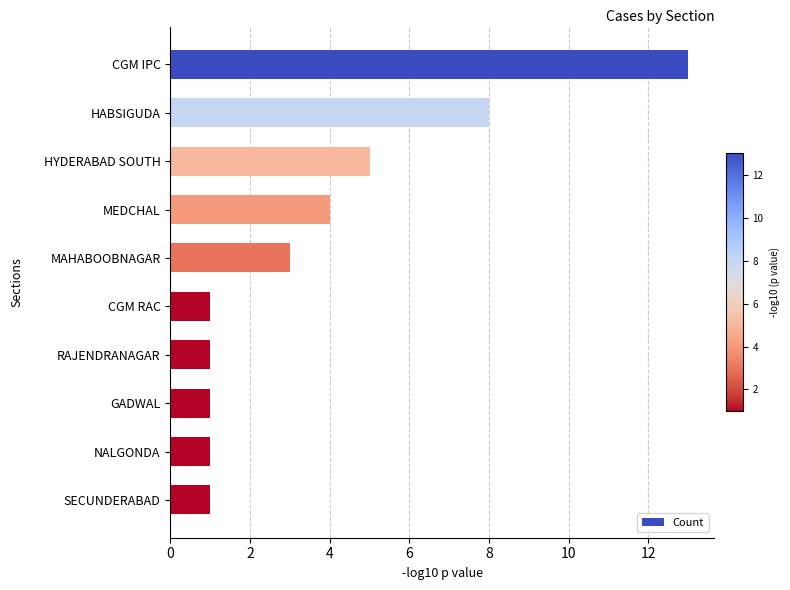

The value at CGM IPC is 7. True or false?

False